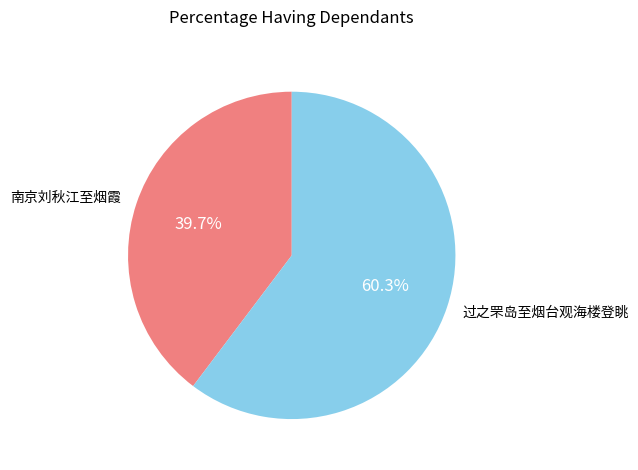

Combined, do 南京刘秋江至烟霞 and 过之罘岛至烟台观海楼登眺 account for over 50%?

Yes